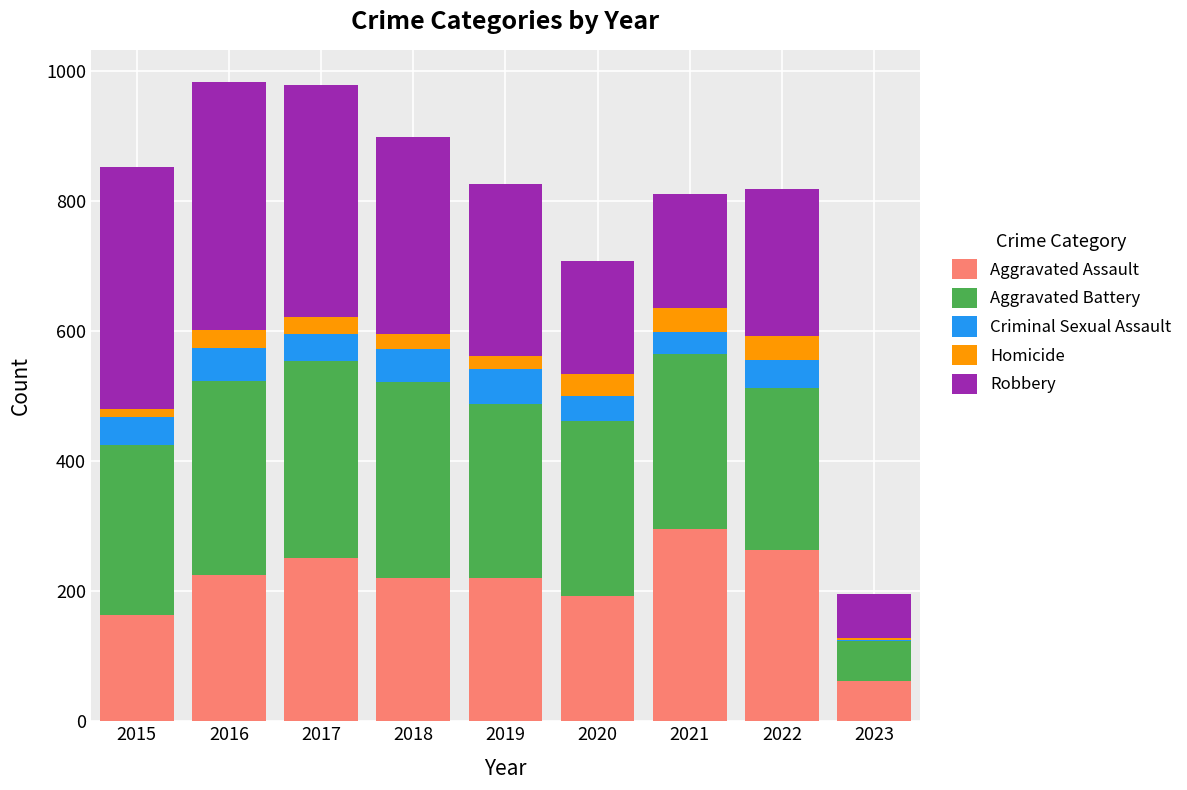

What is the total value across all series at 2020?

708